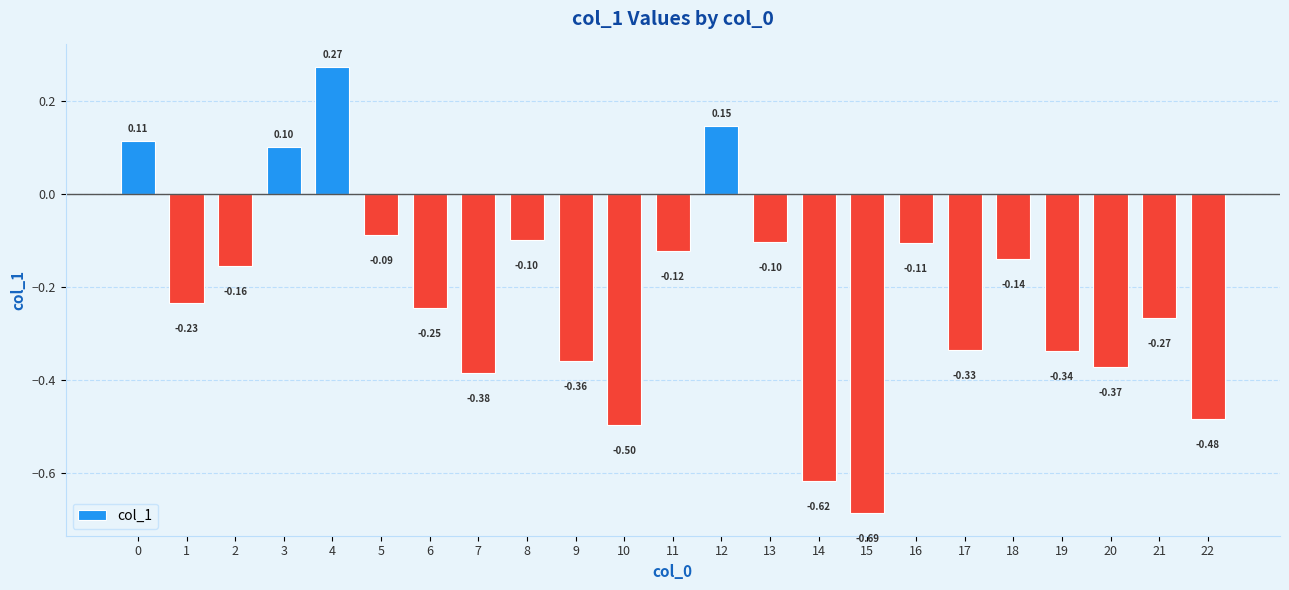

Which has a higher value, 16 or 21?

16